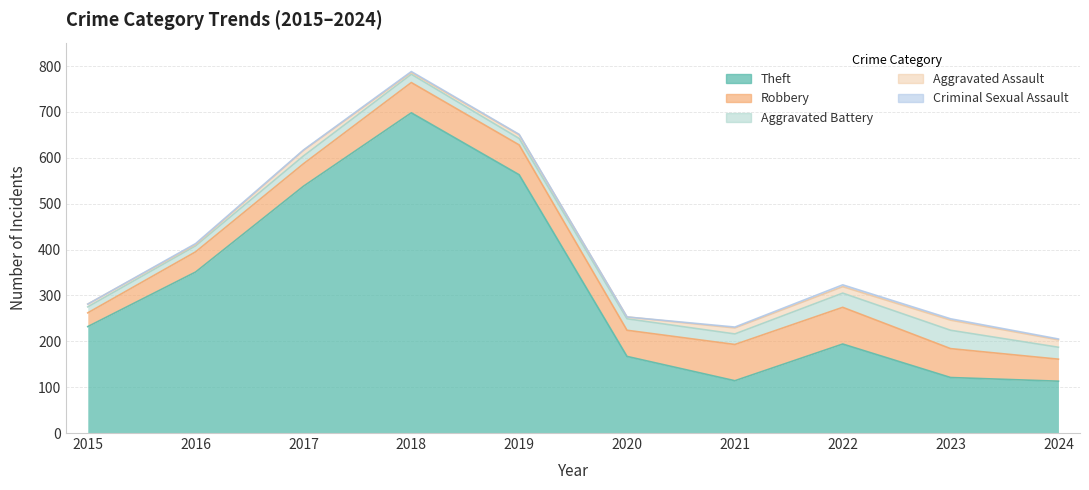

Is the value of Aggravated Assault at 2022 greater than the value of Robbery at 2021?

No